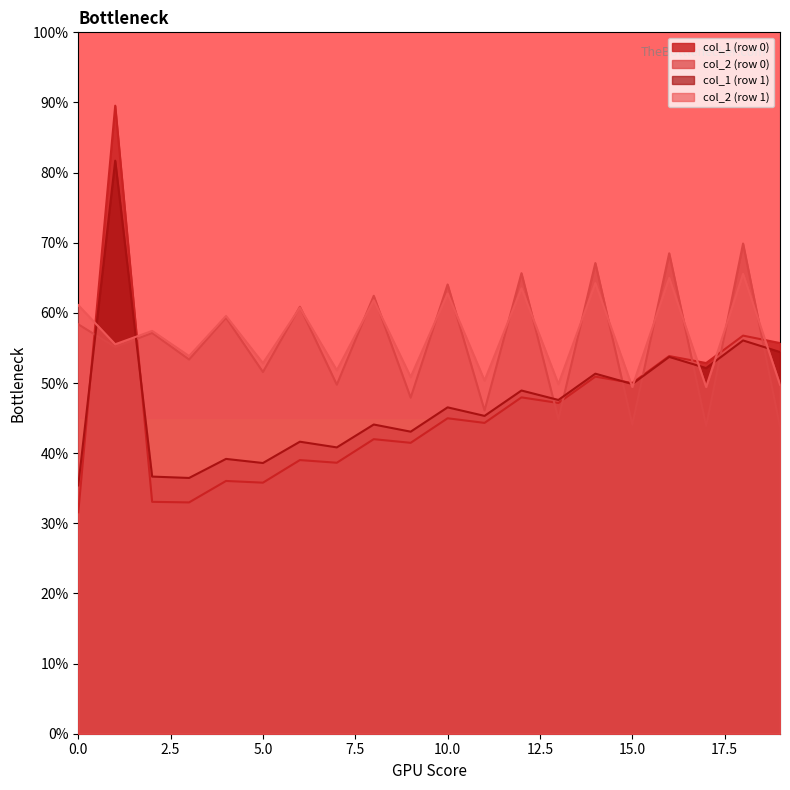

How many lines are shown in the chart?

4